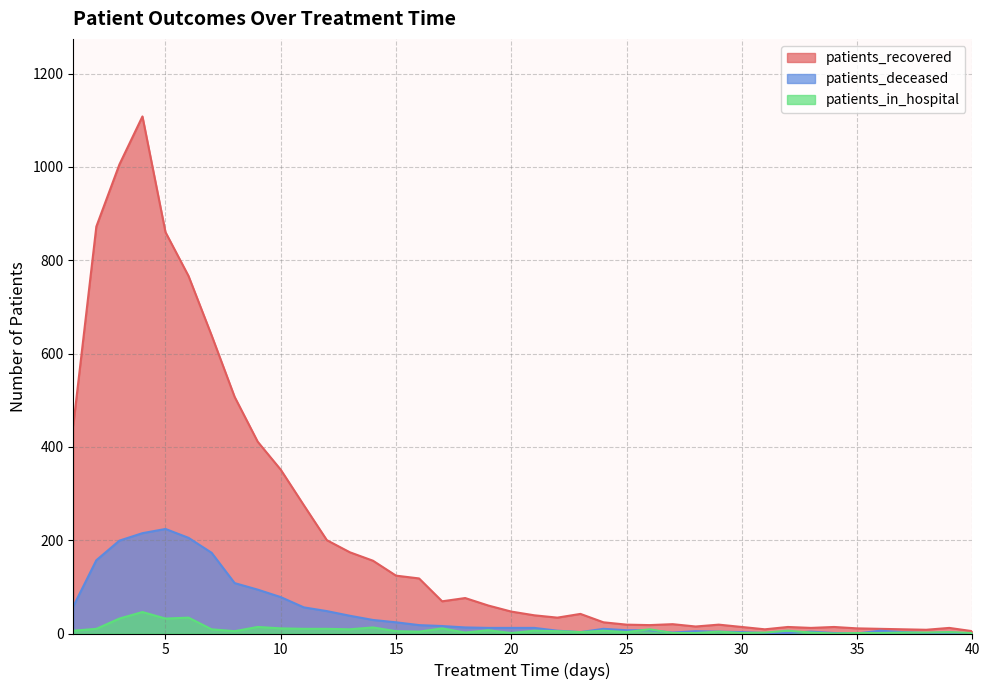

After their last crossing, which series has the higher values: patients_deceased or patients_in_hospital?

patients_in_hospital